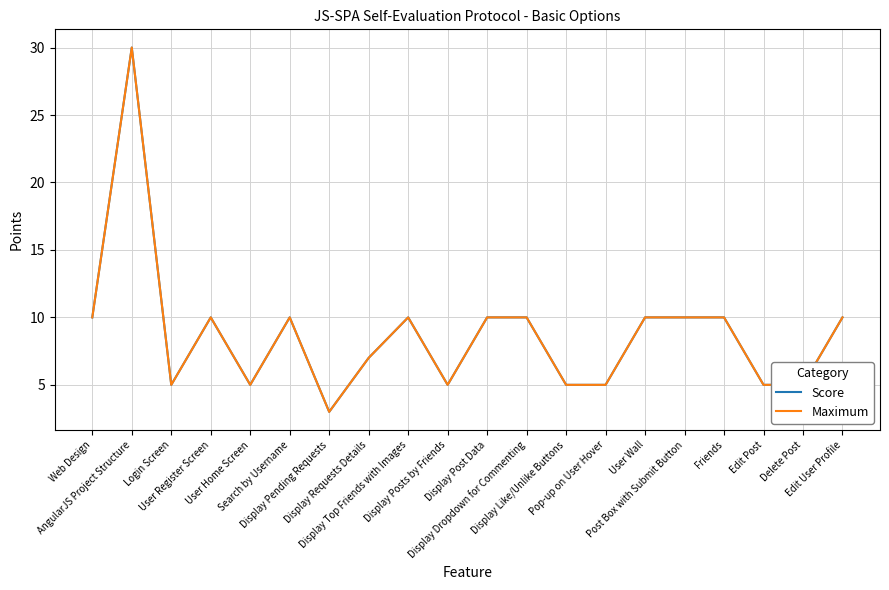

At how many categories does at least one series exceed 16?

1